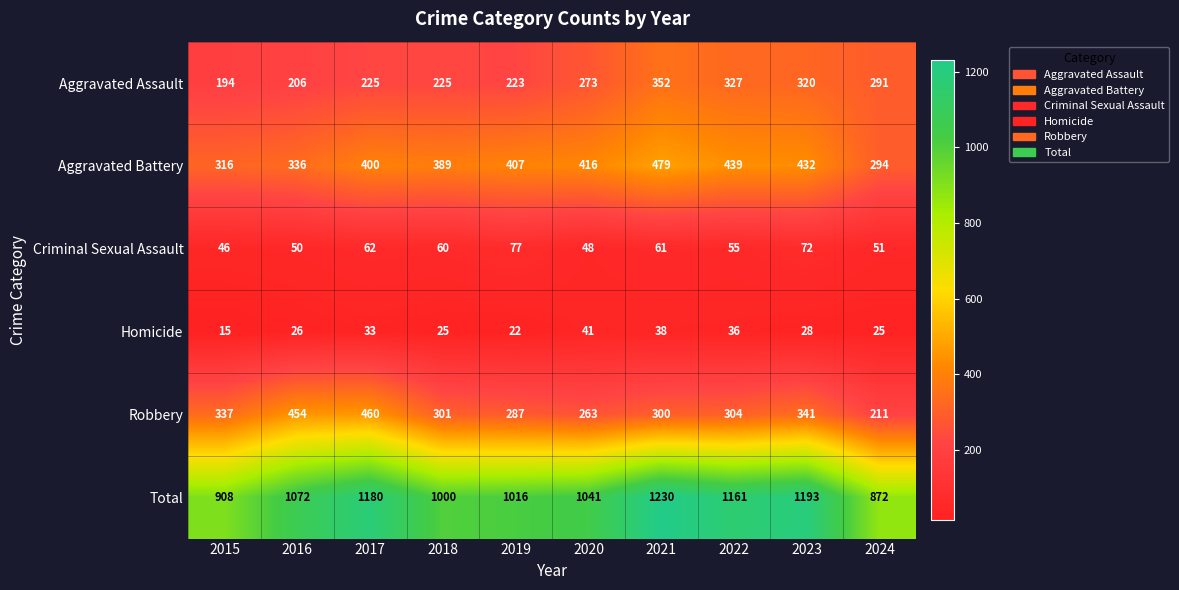

What is the greatest value displayed?

1230